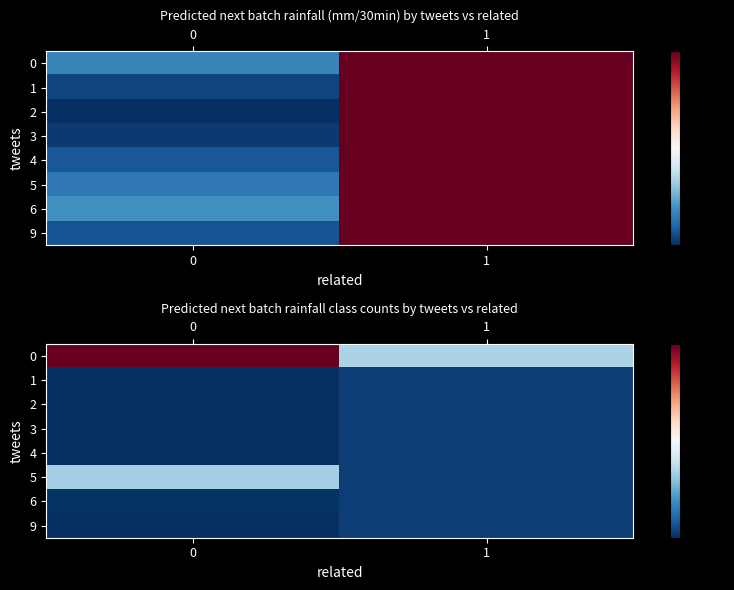

What is the total value across all series at 1?

0.9